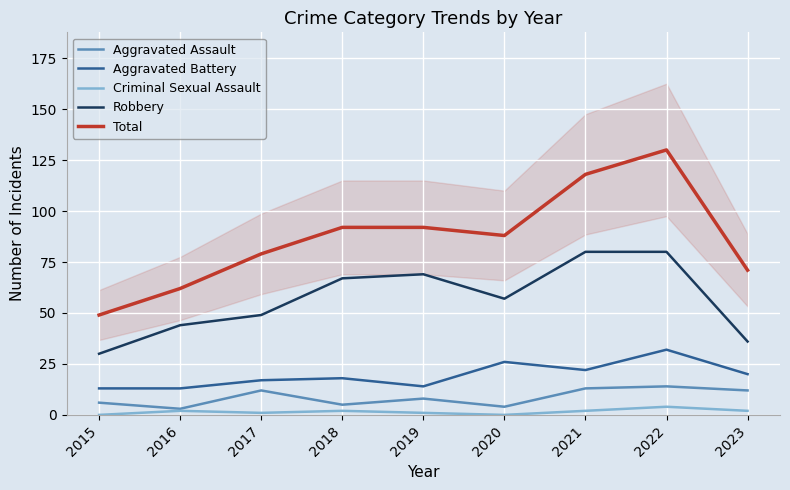

Which has a higher value, 2022 or 2019?

2022